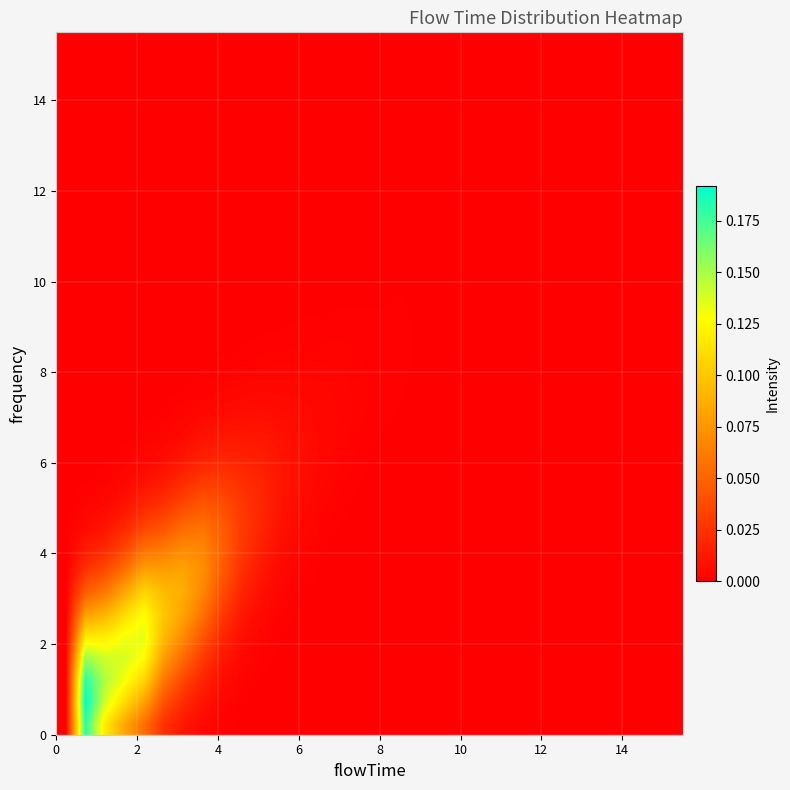

Count the number of data series in this chart.

32